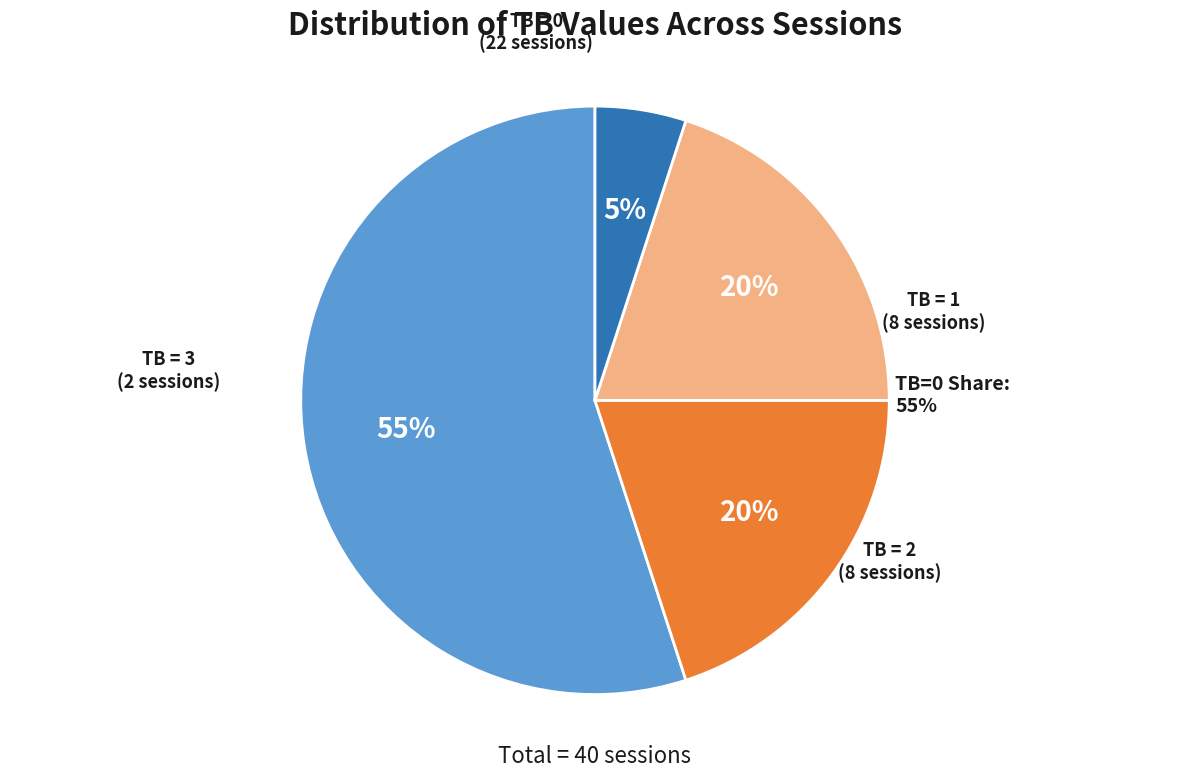

Count the number of slices in the pie.

4